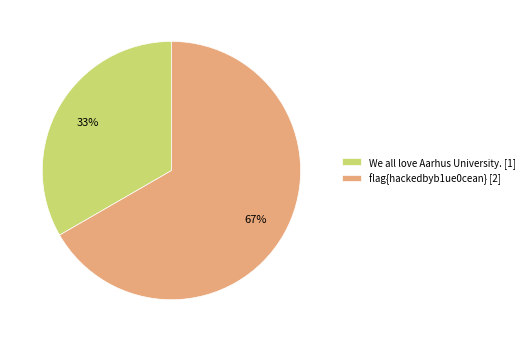

Which slice is the smallest?

We all love Aarhus University.